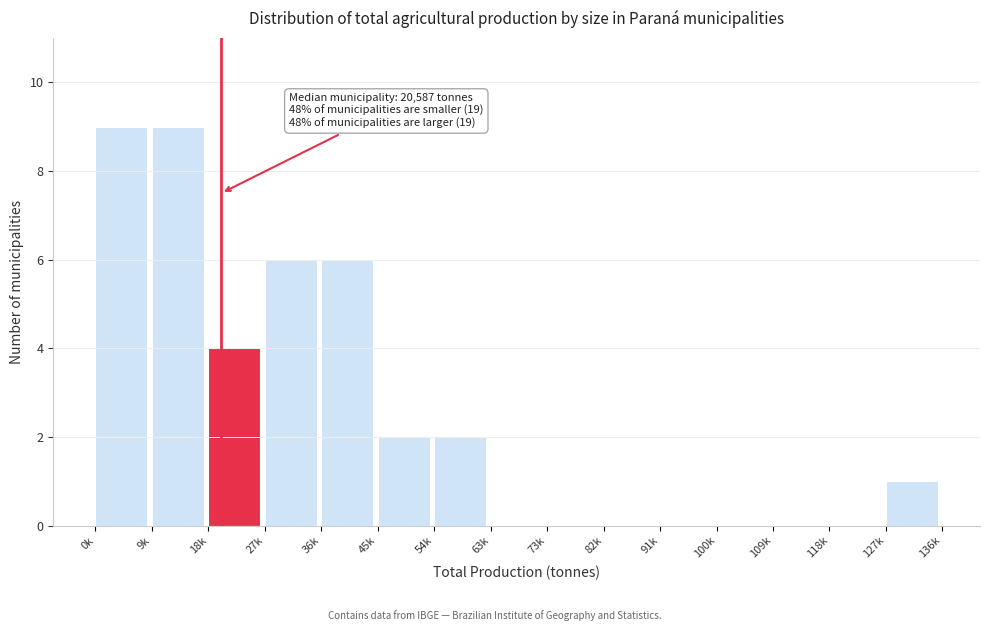

Reading right to left, list all the values displayed in this chart.

127k=1	118k=0	109k=0	100k=0	91k=0	82k=0	73k=0	63k=0	54k=2	45k=2	36k=6	27k=6	18k=4	9k=9	0k=9